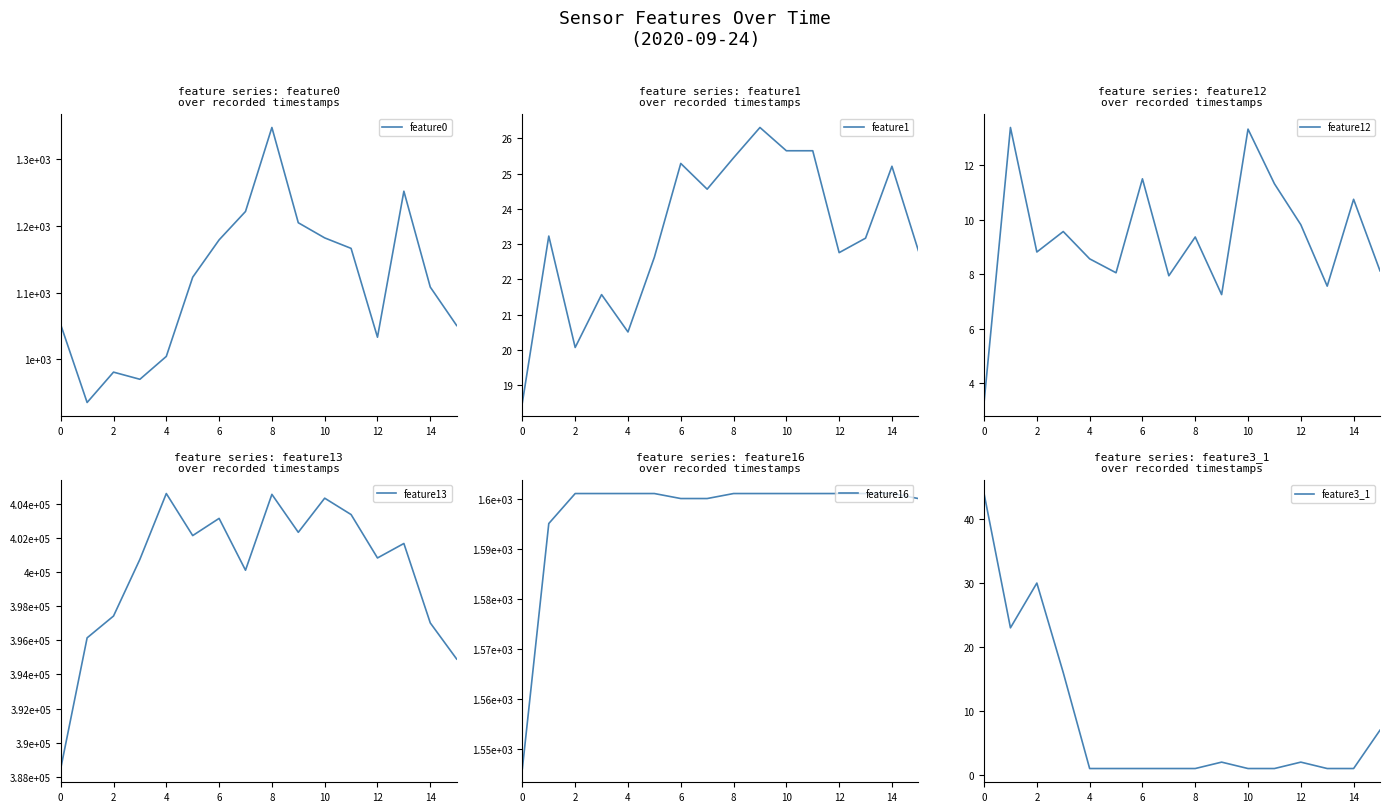

What is the minimum value for feature0?

934.9